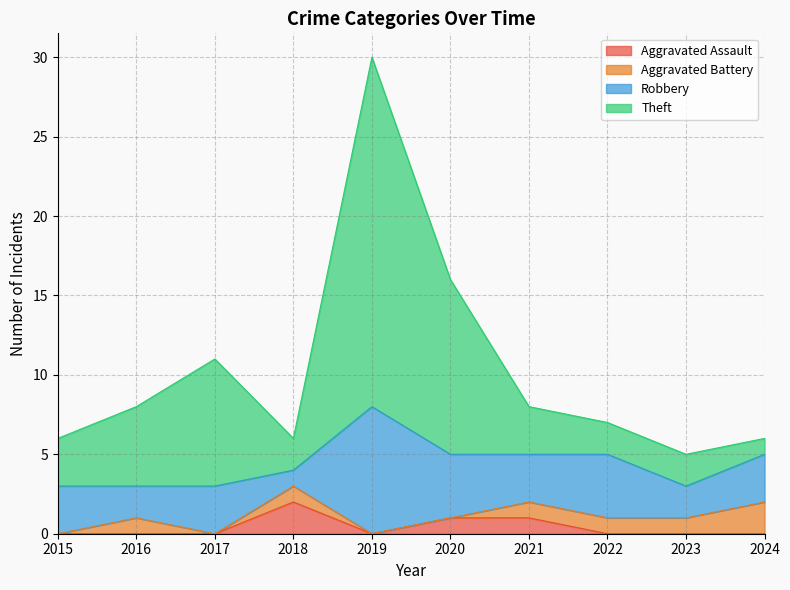

At which category is the sum across all series the highest?

2019